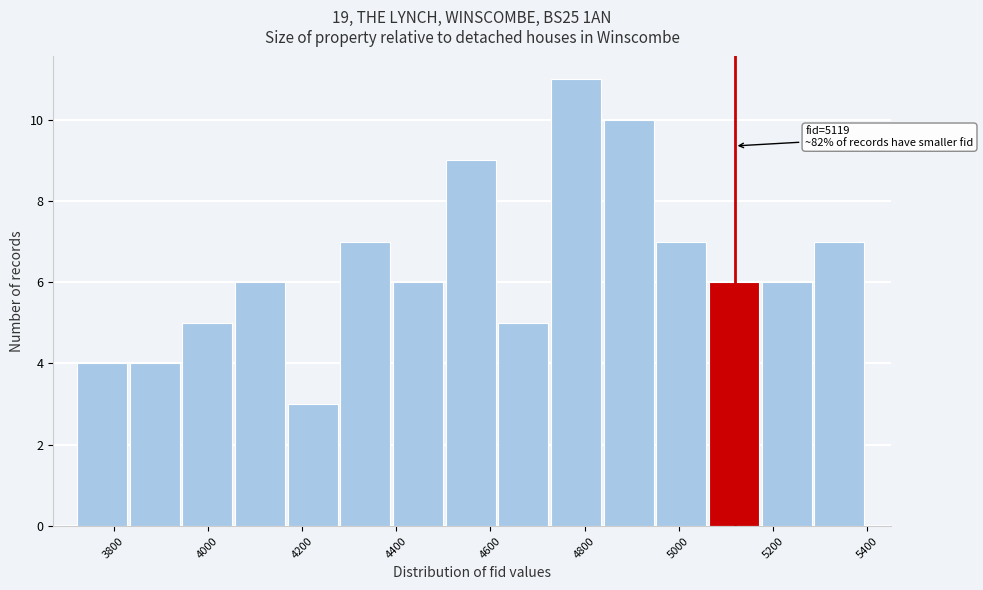

Which range on the x-axis has the tallest bar?

4720 to 4840